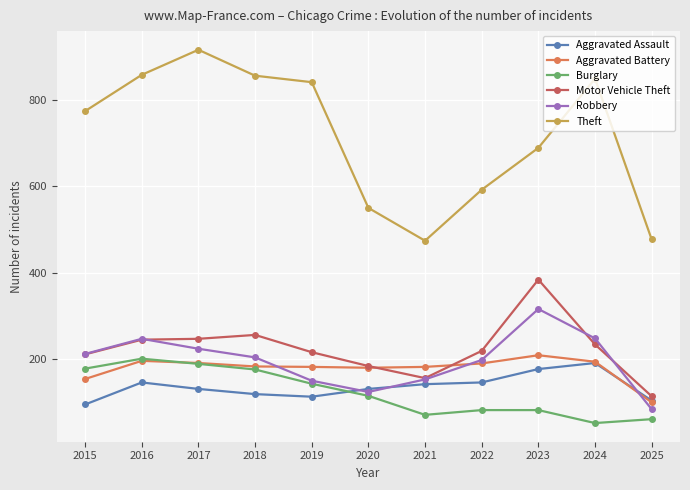

What is the highest value of the Aggravated Battery series?

209